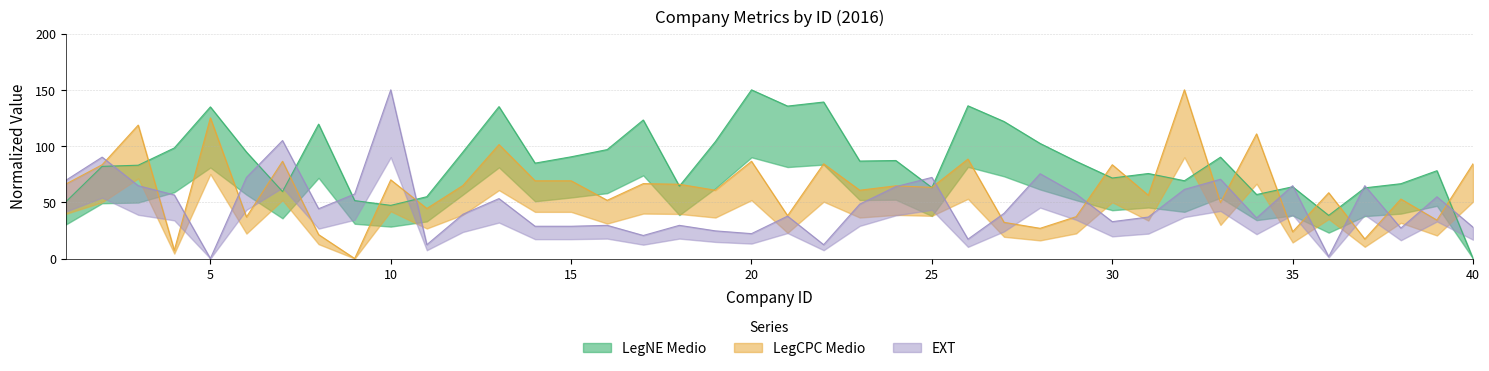

Count the number of categories in the chart.

40